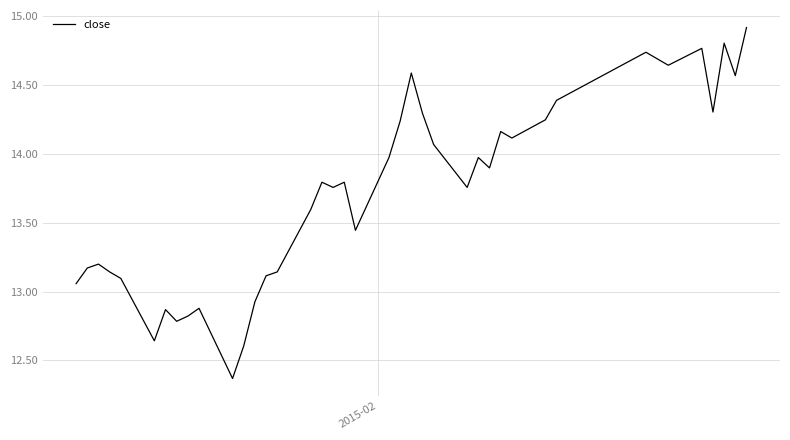

What is the greatest value displayed?

14.9